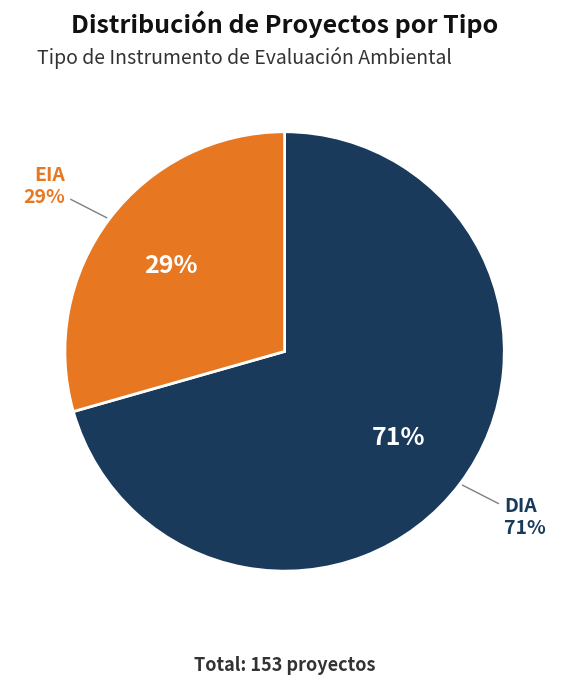

Is it true that DIA is 78% of the pie?

False